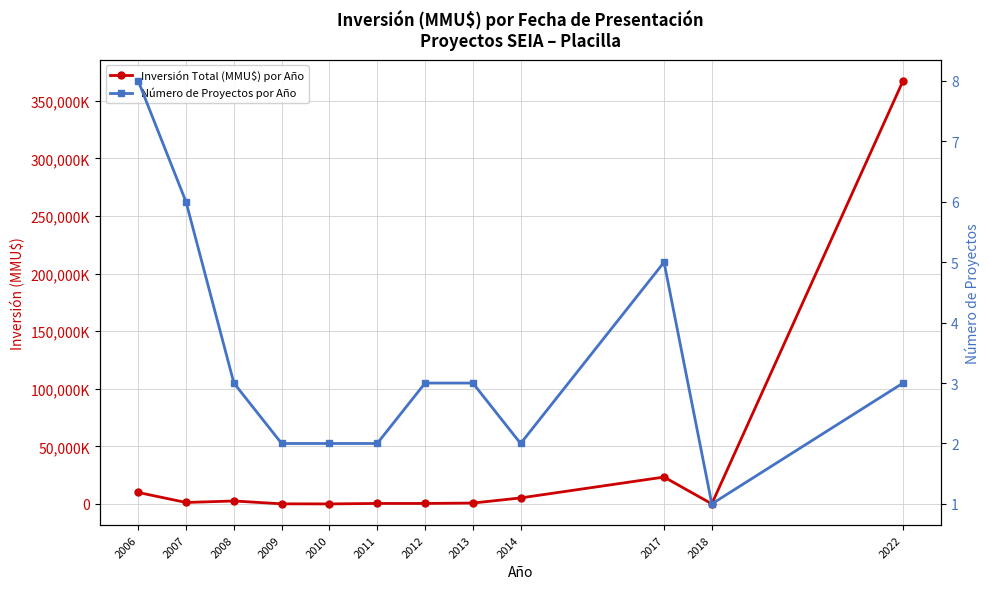

Where is the first local minimum for Inversión Total (MMU$) por Año?

2007